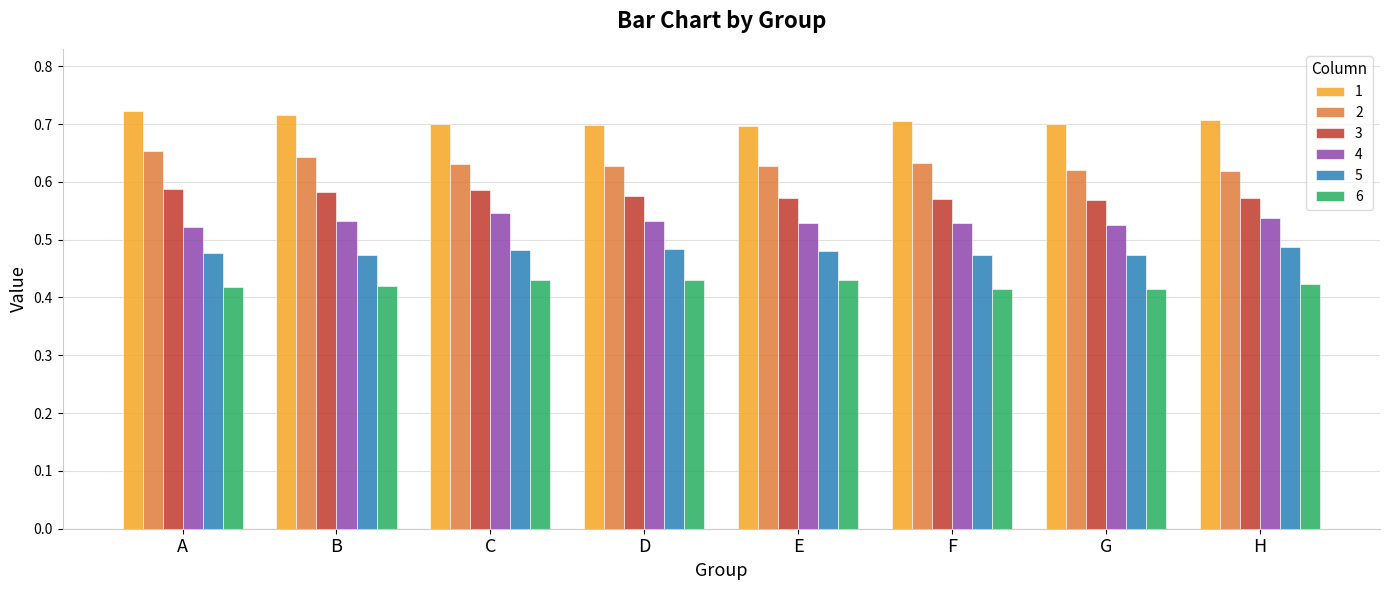

Does the chart contain any negative values?

No